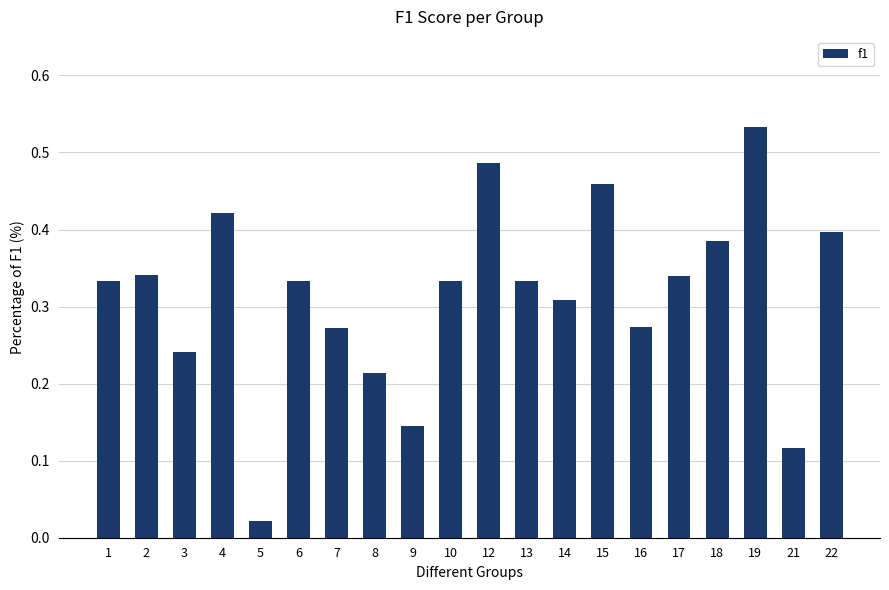

Which label corresponds to the smallest value in the chart?

5